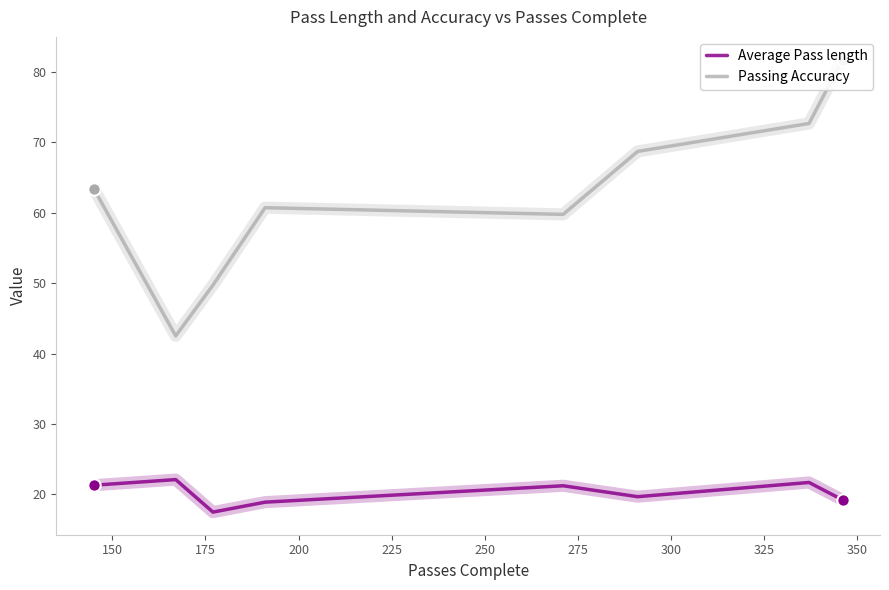

Which series has the widest spread of Y values?

Passing Accuracy